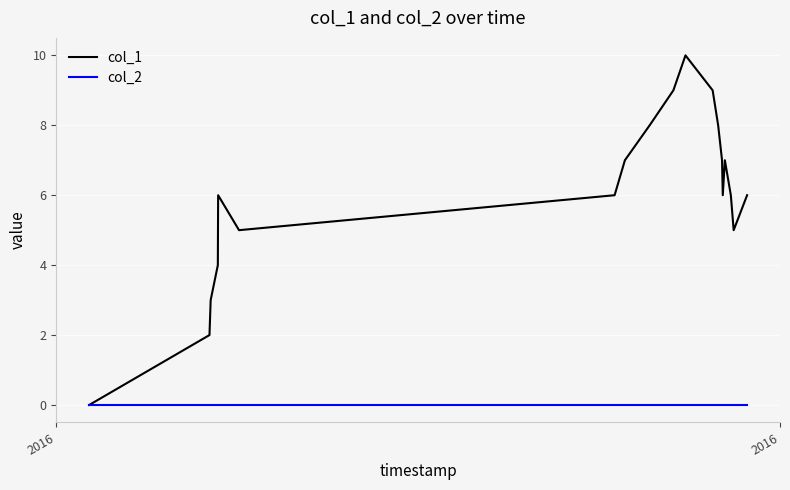

Count the number of data series in this chart.

2